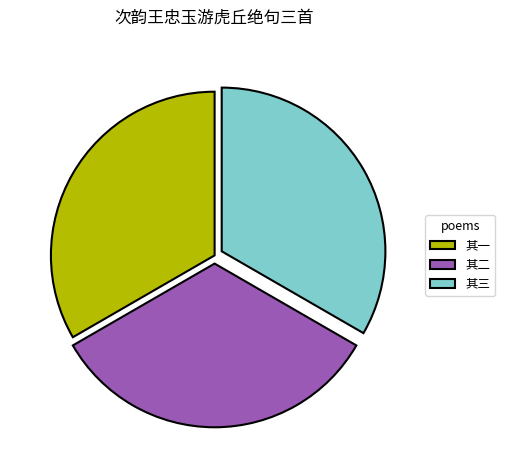

Is 其一 the majority of the pie?

No